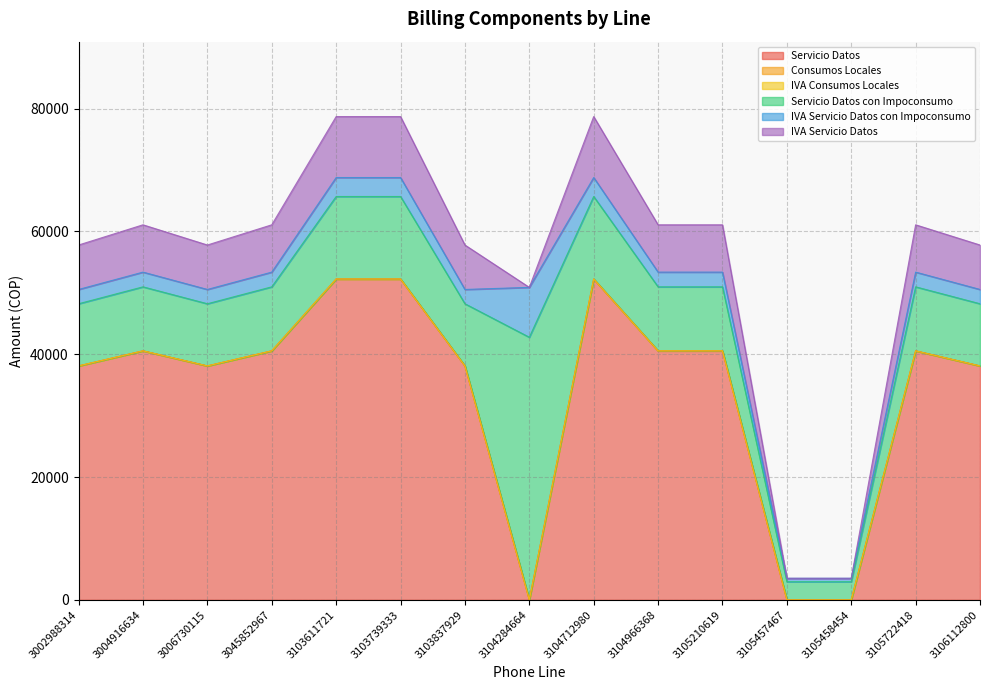

Reading left to right, what are all the values shown in this chart?

Servicio Datos: 38095.0	40548.4	38095.0	40548.4	52251.7	52251.7	38095.0	0.0	52251.7	40548.4	40548.4	0.0	0.0	40548.4	38095.0
Consumos Locales: 0.0	0.0	0.0	0.0	0.0	0.0	0.0	0.0	0.0	0.0	0.0	0.0	0.0	0.0	0.0
IVA Consumos Locales: 0.0	0.0	0.0	0.0	0.0	0.0	0.0	0.0	0.0	0.0	0.0	0.0	0.0	0.0	0.0
Servicio Datos con Impoconsumo: 10126.5	10428.2	10126.5	10428.2	13438.0	13438.0	10126.5	42764.5	13438.0	10428.2	10428.2	2947.2	2947.2	10428.2	10126.5
IVA Servicio Datos con Impoconsumo: 2329.1	2398.5	2329.1	2398.5	3090.7	3090.7	2329.1	8125.2	3090.7	2398.5	2398.5	560.0	560.0	2398.5	2329.1
IVA Servicio Datos: 7238.1	7704.2	7238.1	7704.2	9927.8	9927.8	7238.1	0.0	9927.8	7704.2	7704.2	0.0	0.0	7704.2	7238.1